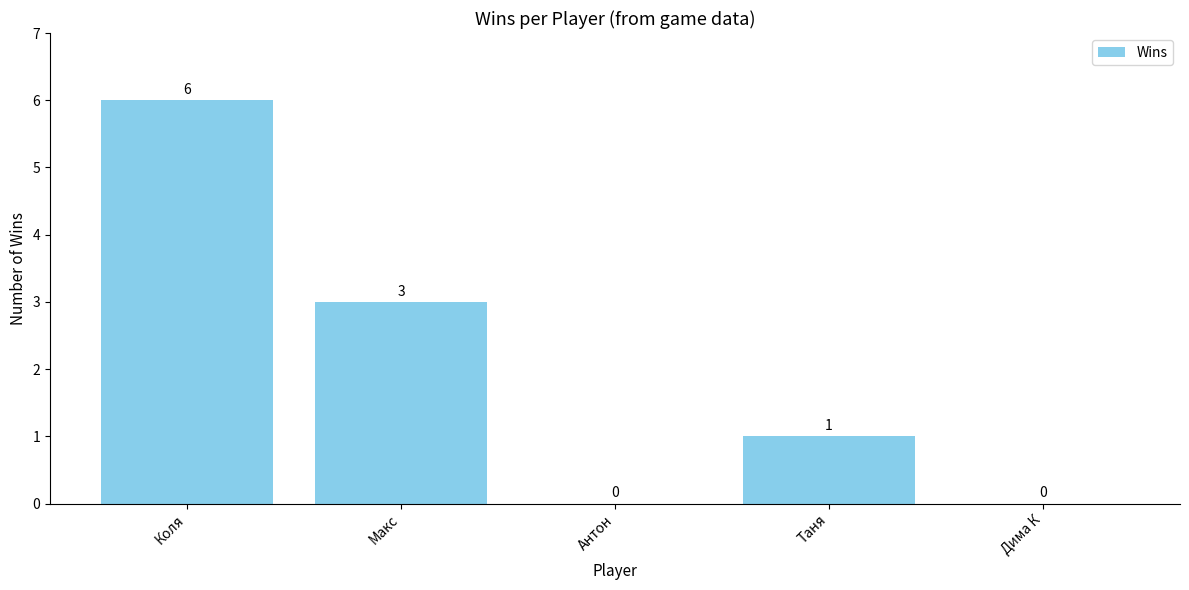

The value at Коля is 6. True or false?

True